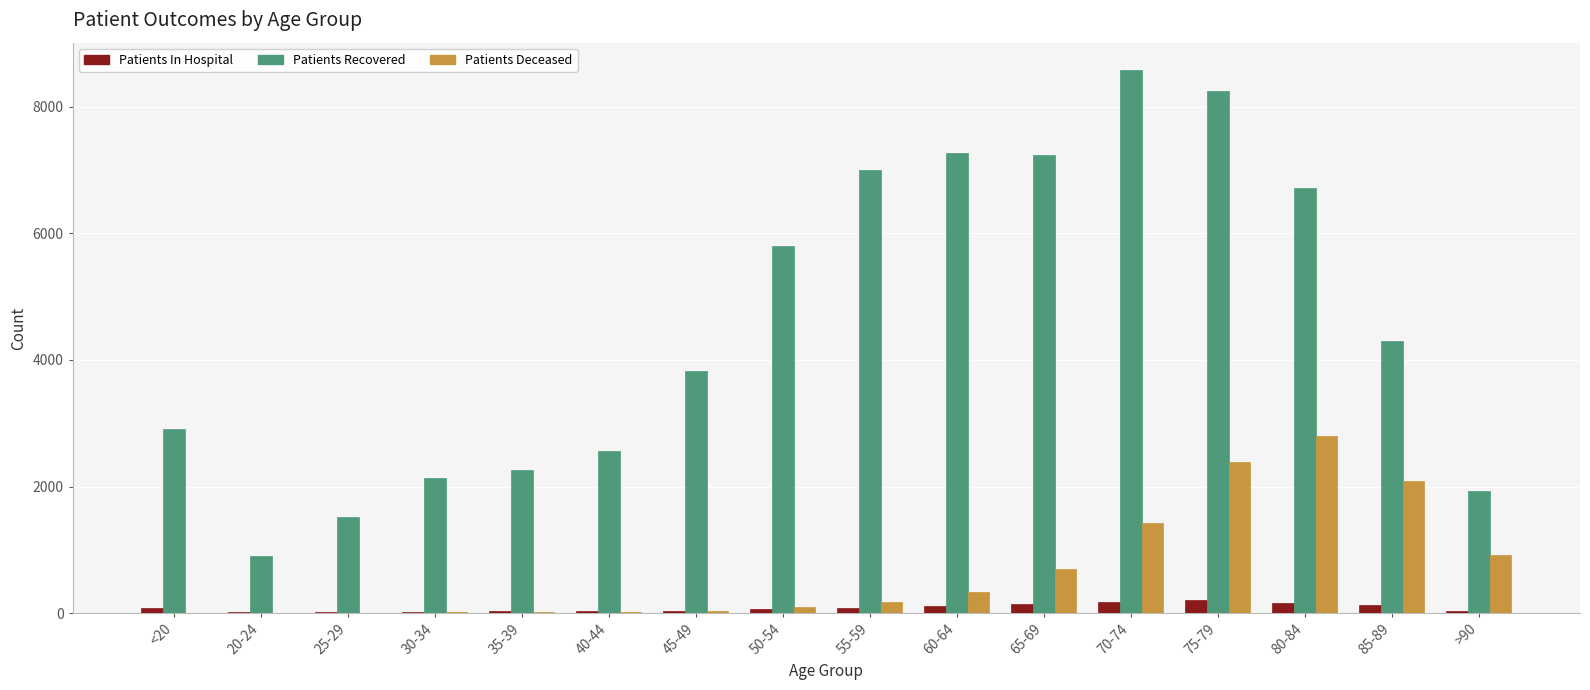

Count the number of categories in the chart.

16